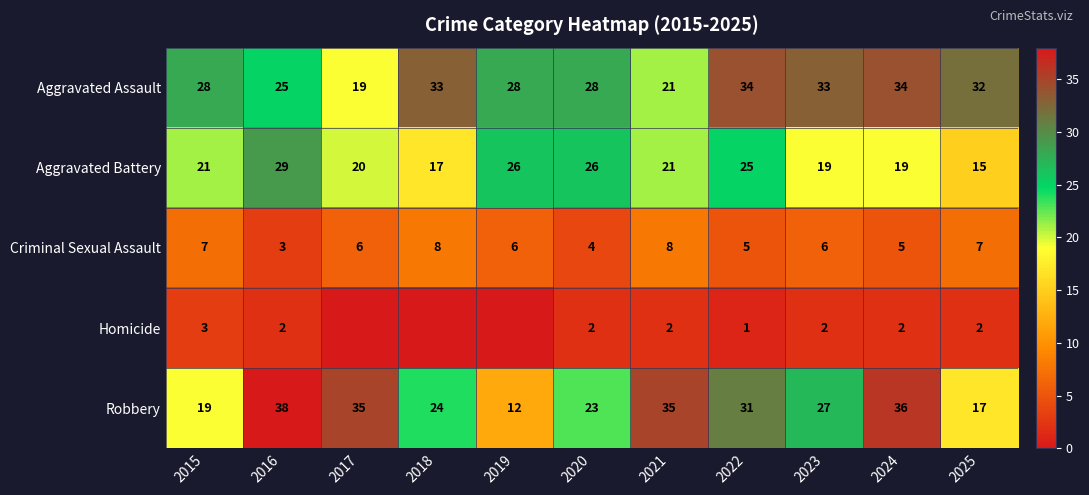

What is the spread (max minus min) of values at 2016?

36